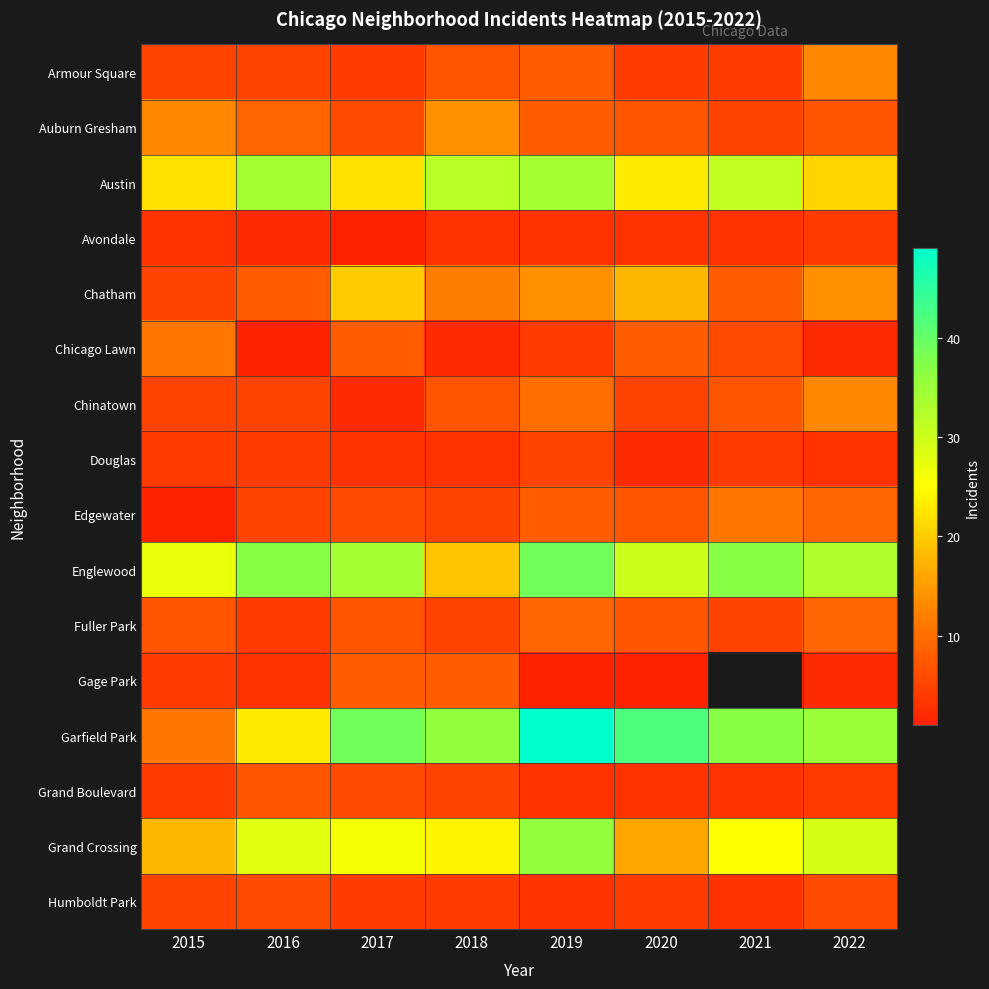

Rank the series at 2019 from highest to lowest value.

Garfield Park, Englewood, Grand Crossing, Austin, Chatham, Chinatown, Fuller Park, Armour Square, Auburn Gresham, Edgewater, Douglas, Chicago Lawn, Avondale, Grand Boulevard, Humboldt Park, Gage Park